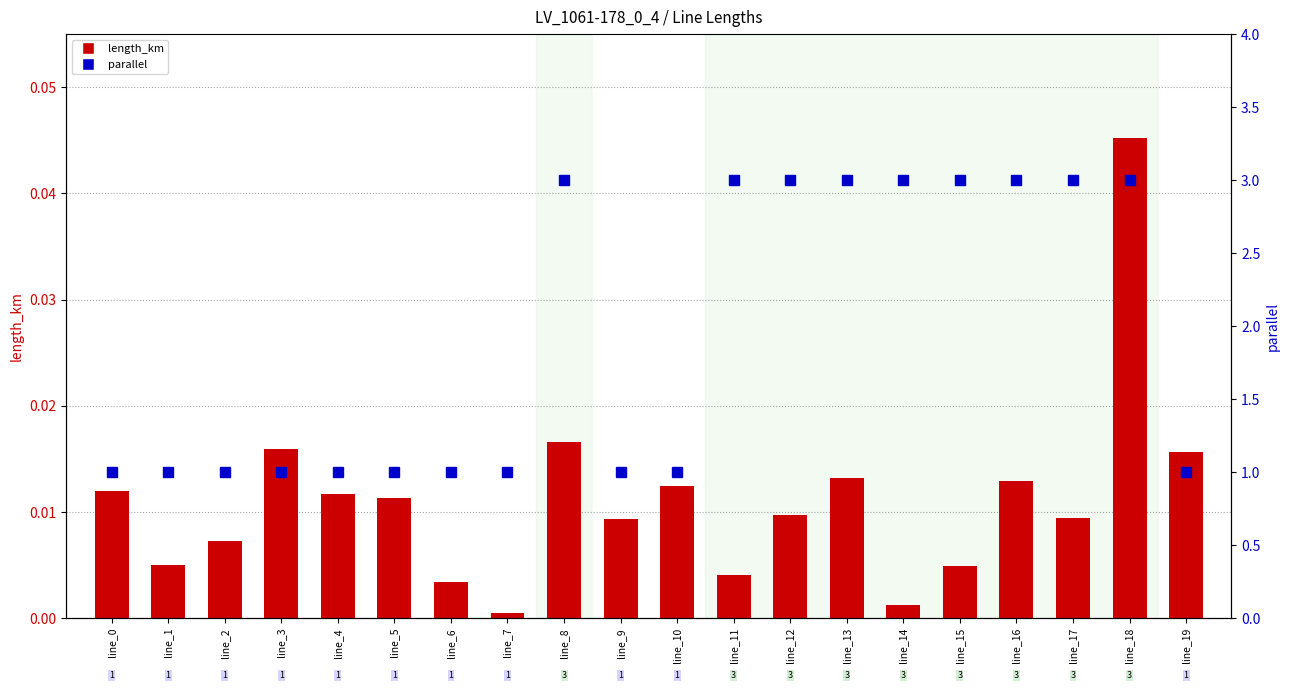

List the series in order of their peak value, lowest first.

length_km, parallel